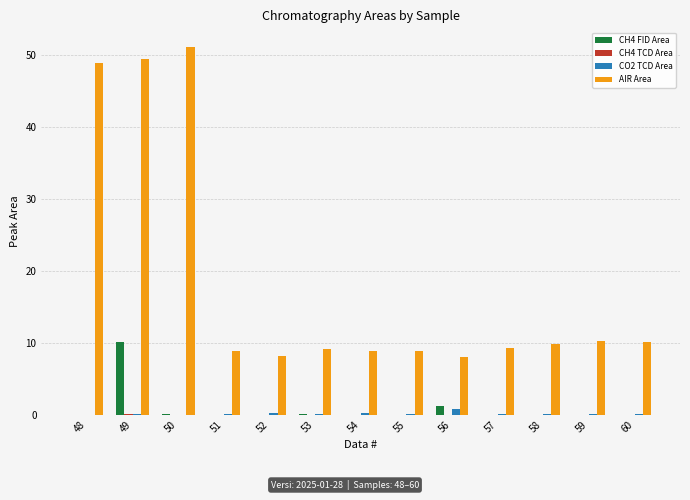

Count the number of data series in this chart.

4